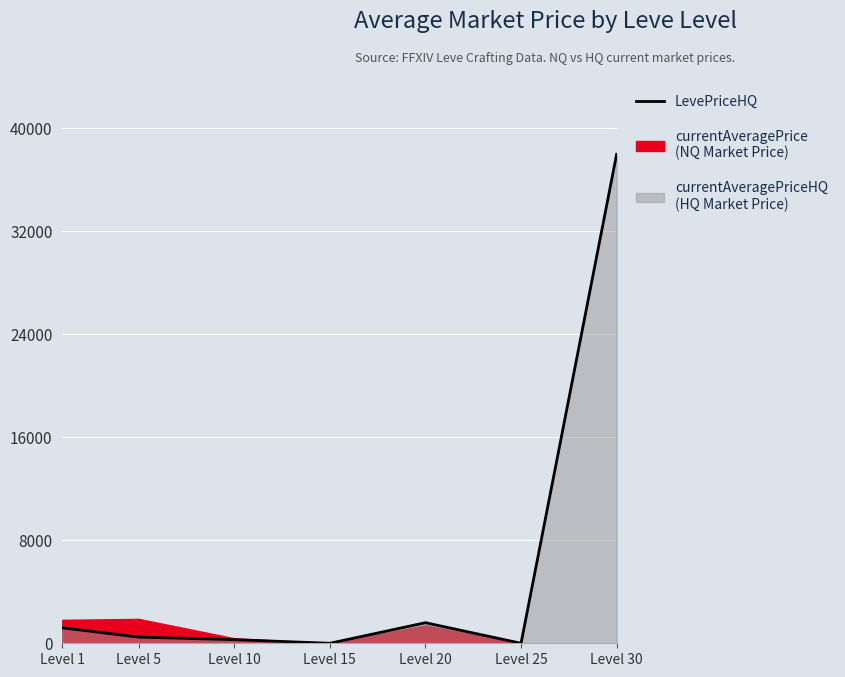

Reading right to left, transcribe all the data shown in this chart.

Level 30=37975	Level 25=0	Level 20=1597	Level 15=0	Level 10=281	Level 5=479	Level 1=1200